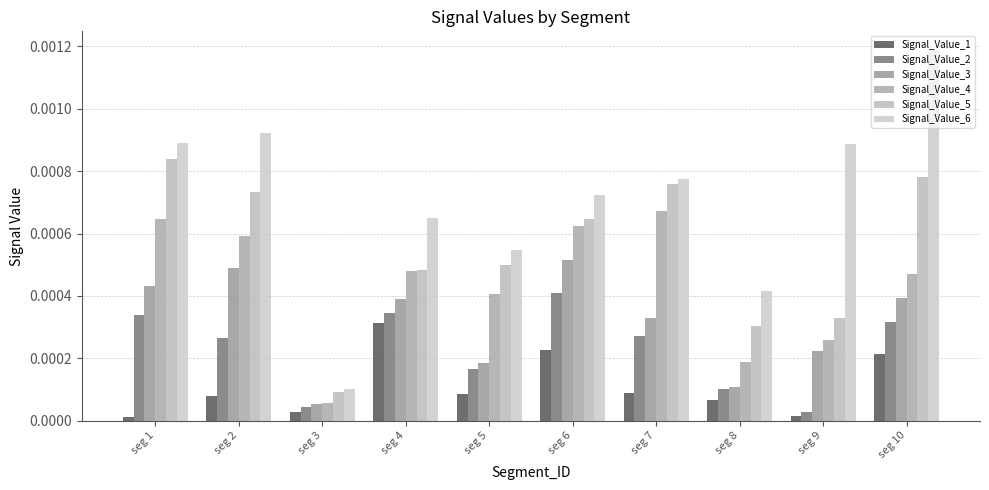

Rank the categories by Signal_Value_6 value from lowest to highest.

seg 3, seg 8, seg 5, seg 4, seg 6, seg 7, seg 9, seg 1, seg 2, seg 10